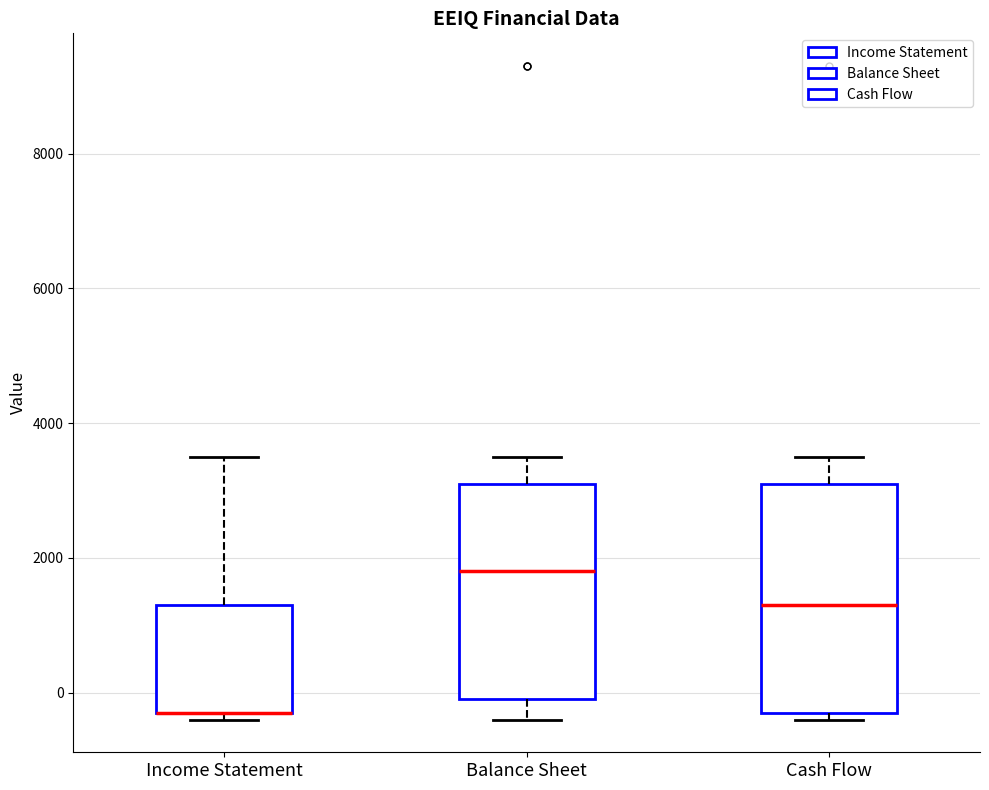

Where does the upper whisker of the box for Cash Flow end on the y-axis? The values are not printed on the chart, so give them approximately, as read against the axis.

3600